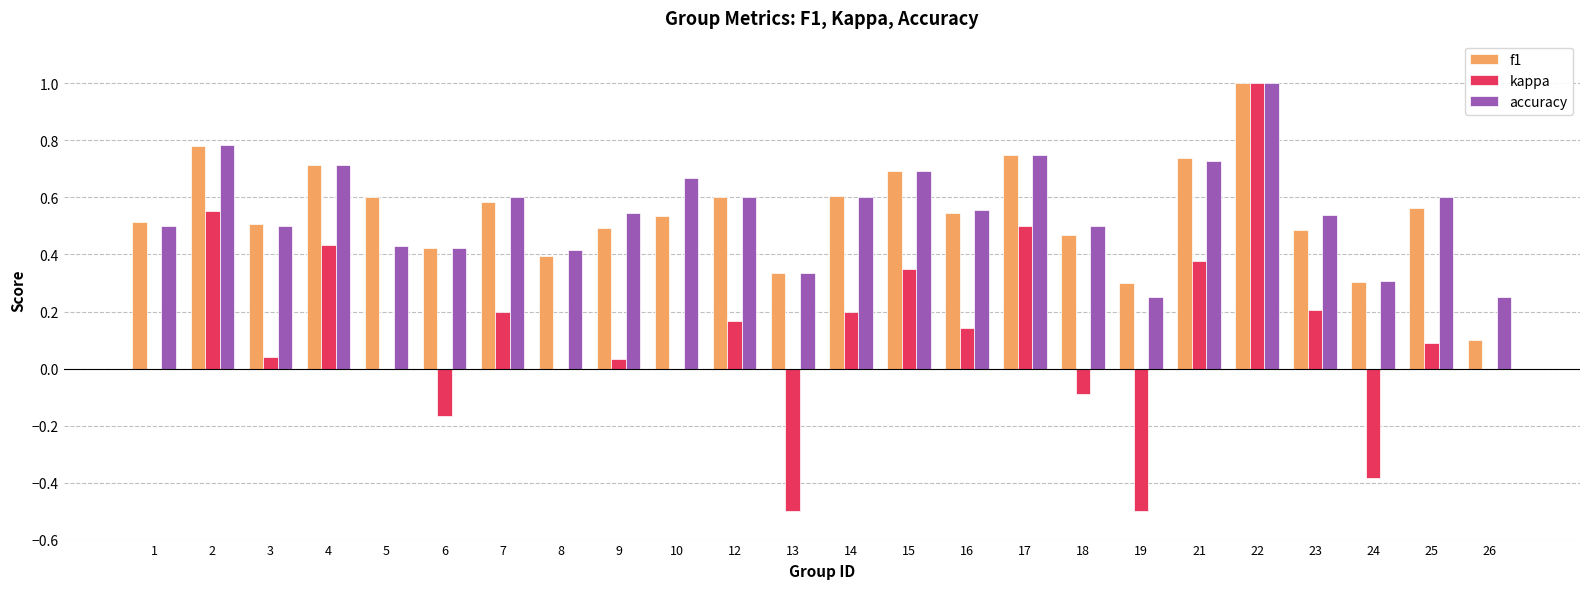

The f1 series shows 0.5 at 13. True or false?

False